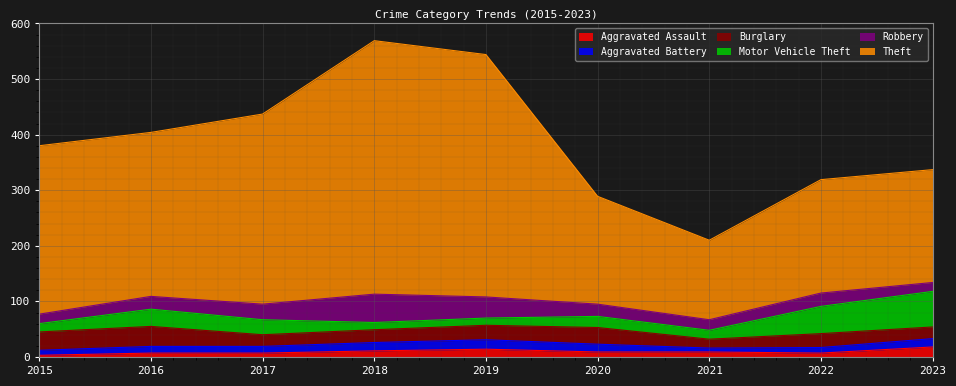

At which category does the chart reach its peak across all series?

2018